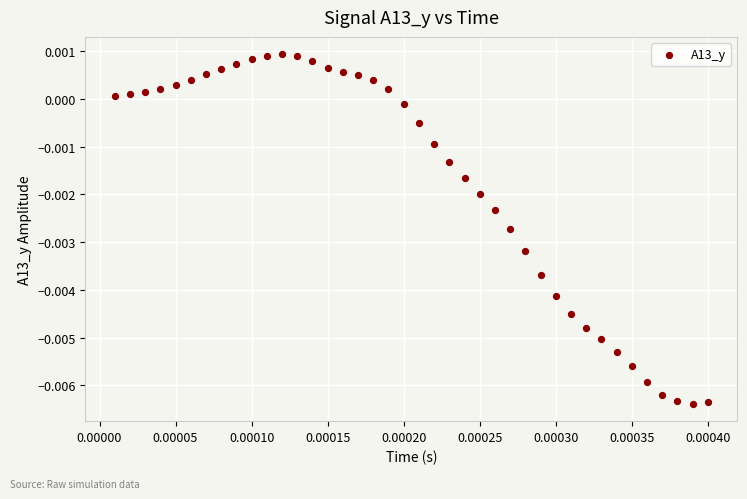

How many points are shown in the scatter plot?

40